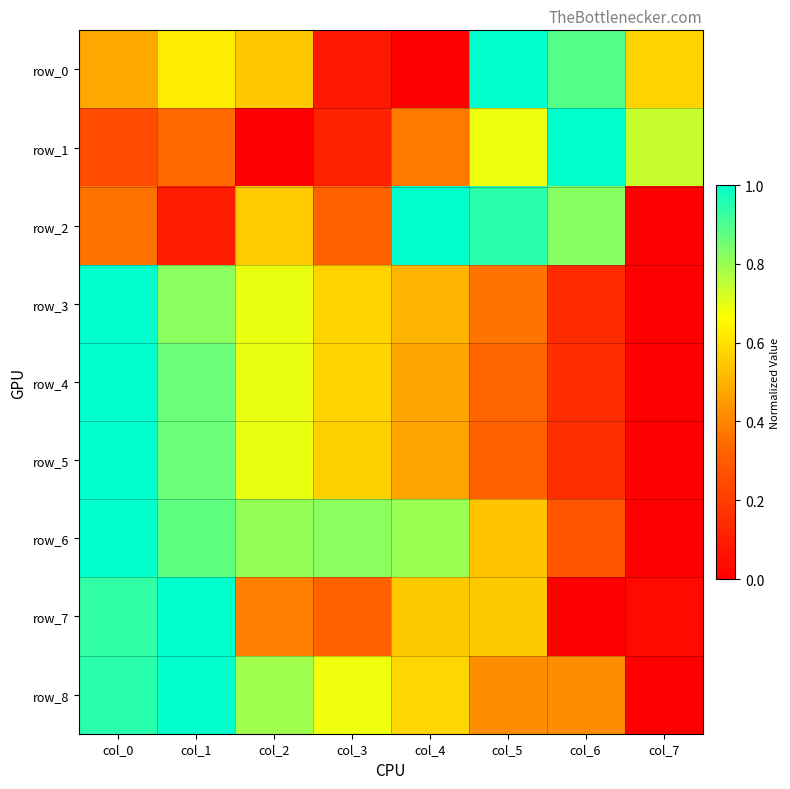

Is the value of row_8 at col_0 greater than the value of row_0 at col_0?

Yes